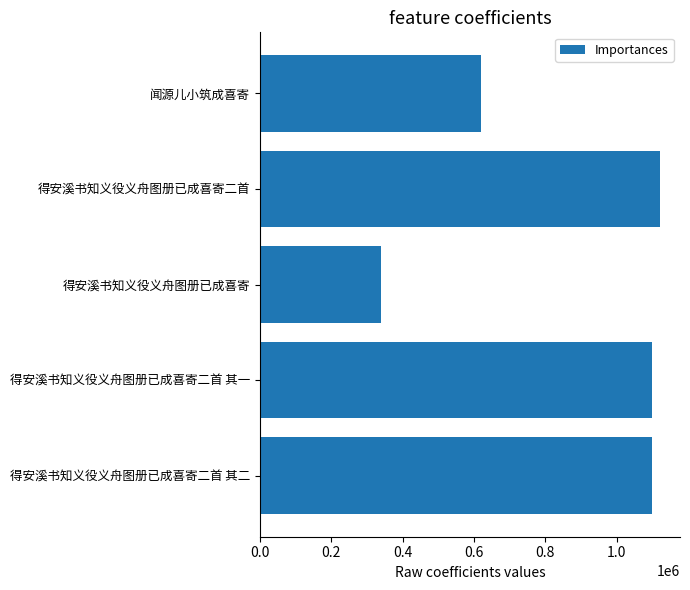

What is the value of the 3rd bar from the top?

337944